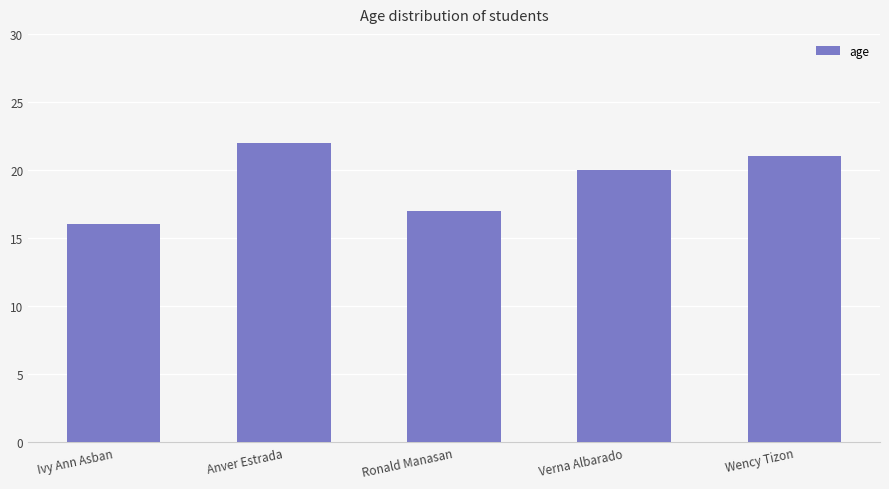

Where does the data first go above 20?

Anver Estrada